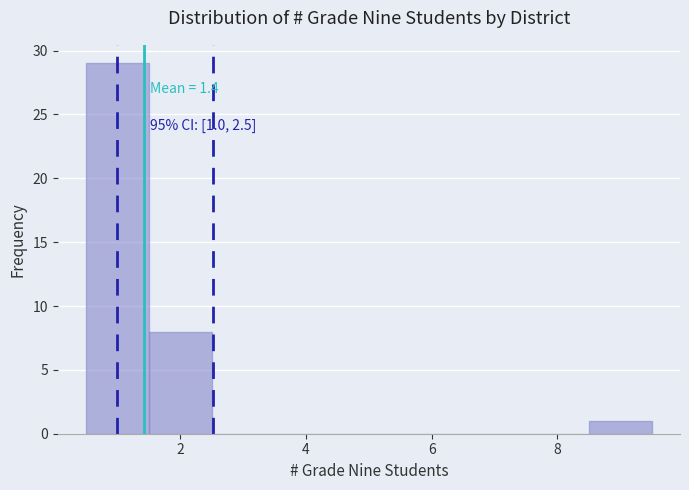

Over which range of the x-axis is the bar tallest?

0.5 to 1.5